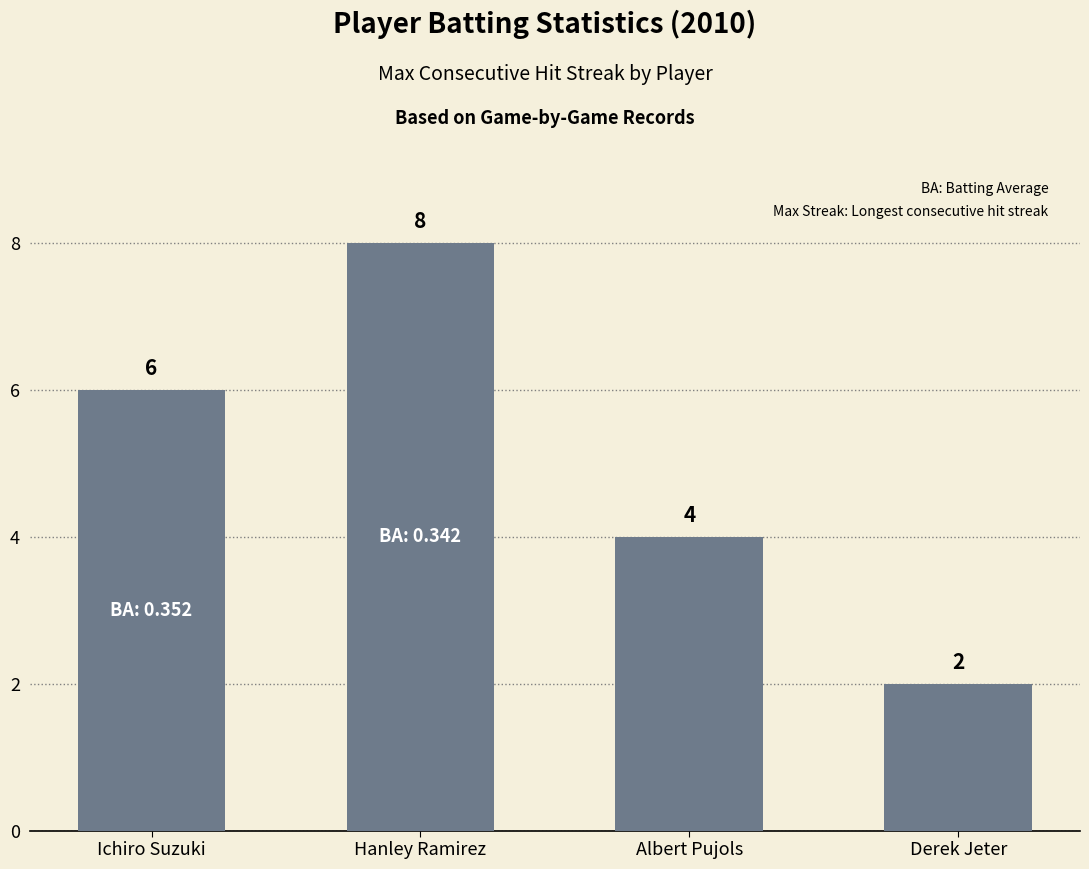

What value does the data have at Albert Pujols?

4